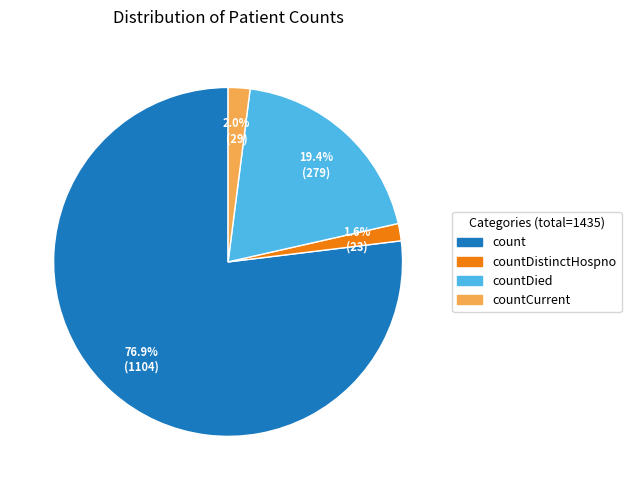

Does countDistinctHospno account for over 50% of the chart?

No